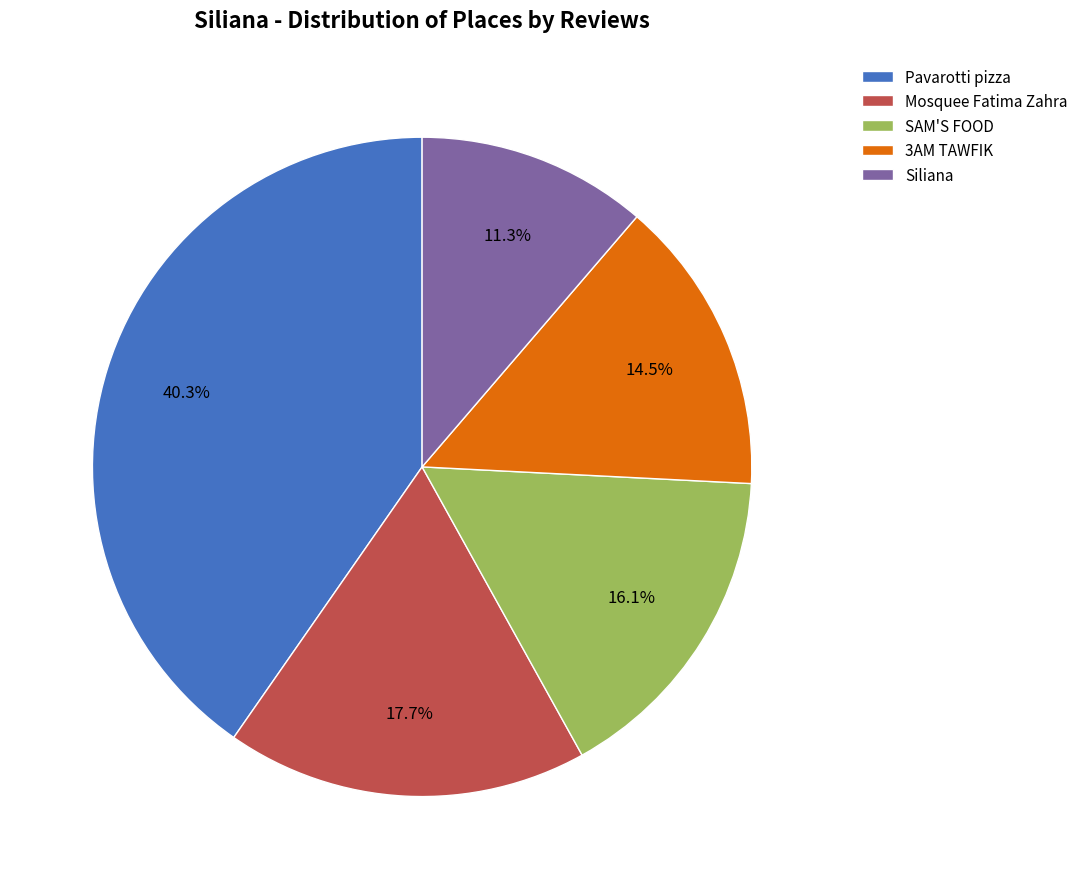

What is the smallest slice in the pie chart?

Siliana